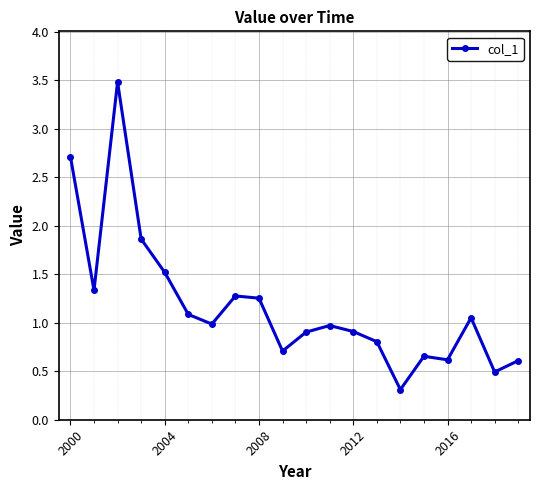

True or false: the data has more than 2 interior local peaks.

True